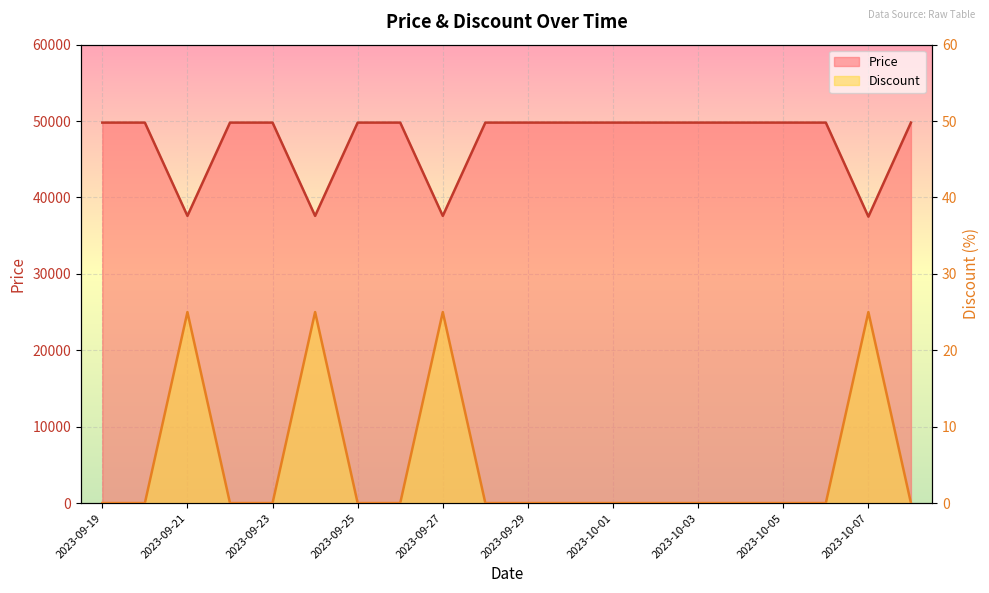

Where is the first local minimum for Price?

2023-09-21